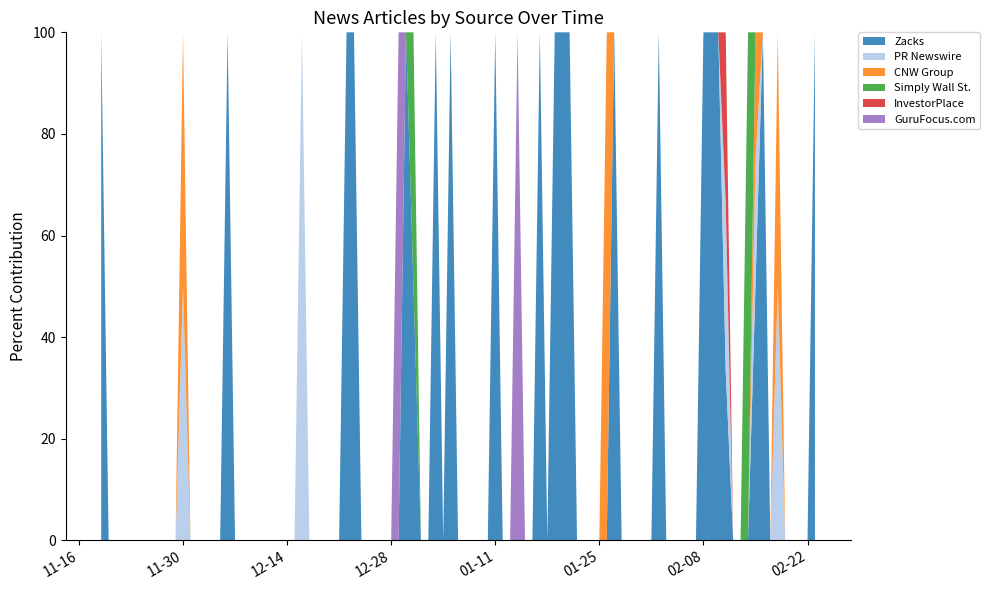

Reading right to left, transcribe all the data shown in this chart.

Zacks: 1	0	0	1	0	1	1	0	1	0	1	1	0	1	1	0	1	1	1	1	1	0	1	1	1	1	1	1	0	1	0	0	0	1	1	1	0	0	1	1
PR Newswire: 0	0	1	0	1	0	0	0	0	0	0	0	0	0	0	0	0	0	0	0	0	0	0	0	0	0	0	0	1	0	0	0	0	1	0	0	0	1	0	0
CNW Group: 0	1	0	0	0	0	0	0	0	0	0	0	0	0	0	0	0	0	0	0	0	1	0	0	0	0	0	0	0	0	0	0	1	0	0	0	1	0	0	0
Simply Wall St.: 0	0	0	0	0	0	0	0	0	1	0	0	0	0	0	0	0	0	0	0	0	0	0	0	0	0	0	0	0	0	0	1	0	0	0	0	0	0	0	0
InvestorPlace: 0	0	0	0	0	0	0	0	0	0	0	0	0	0	0	0	0	0	0	0	0	0	0	0	0	0	0	0	0	0	1	0	0	0	0	0	0	0	0	0
GuruFocus.com: 0	0	0	0	0	0	0	1	0	0	0	0	0	0	0	1	0	0	0	0	0	0	0	0	0	0	0	0	0	0	0	0	0	0	0	0	0	0	0	0